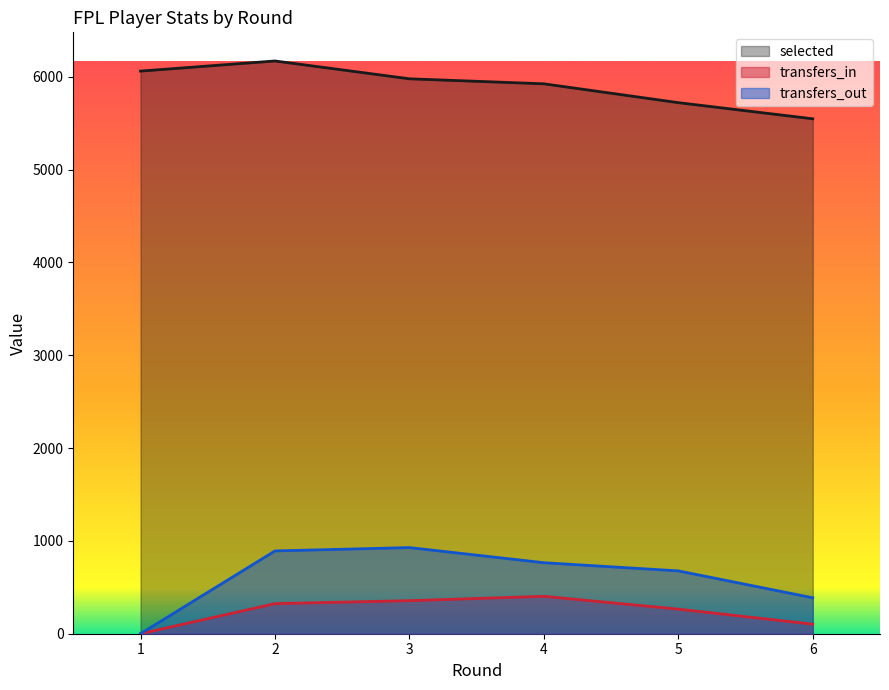

The selected series shows 6170 at 2. True or false?

True